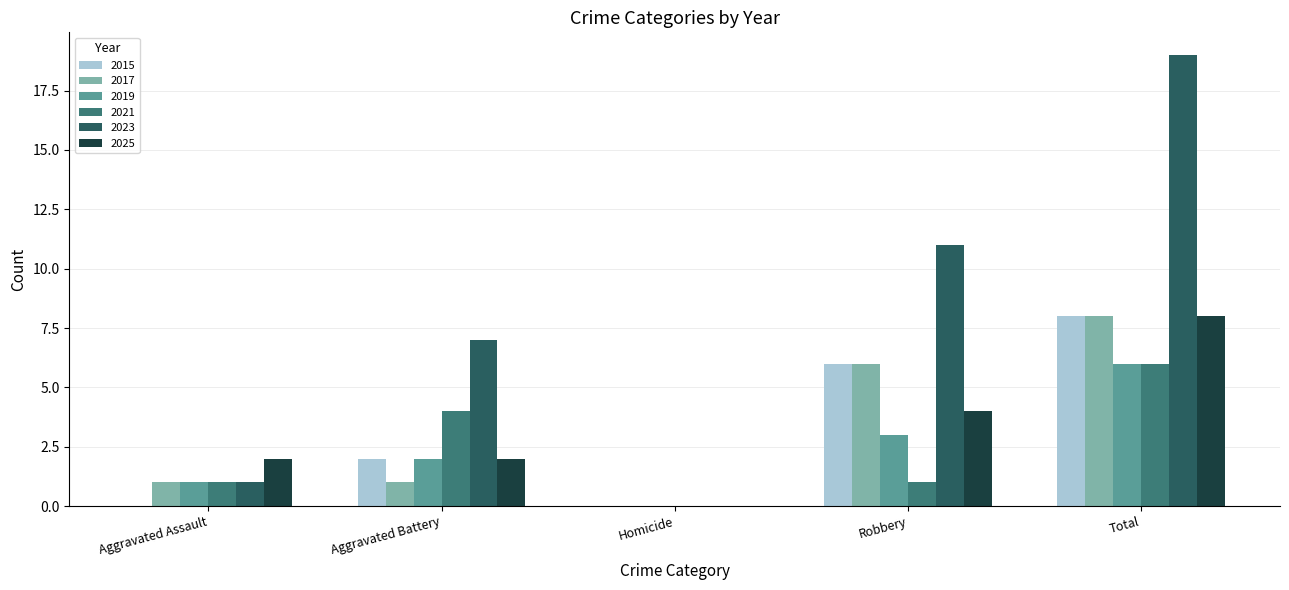

Which series changed the most between Aggravated Assault and Robbery?

2023